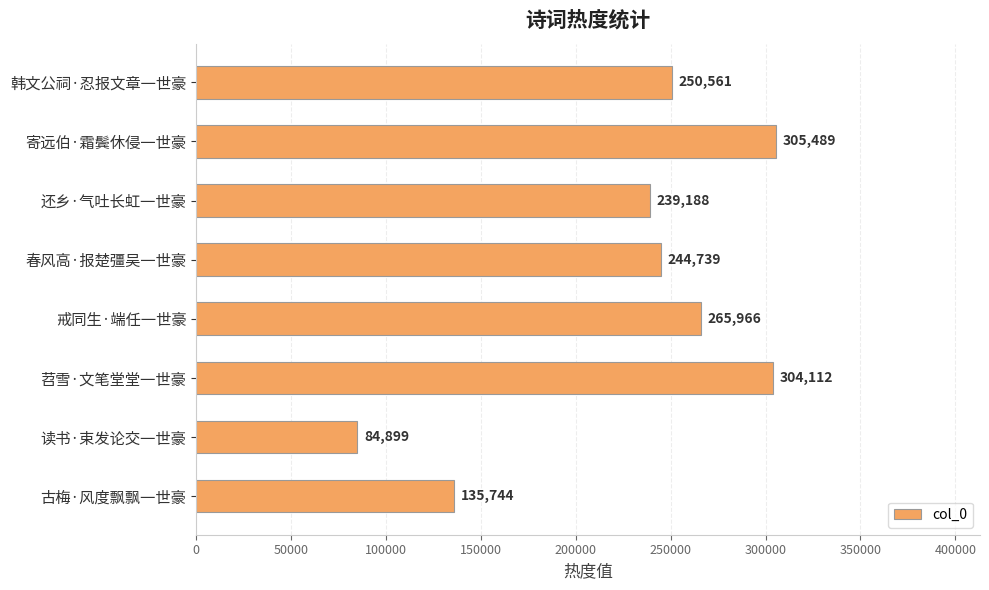

Where is the data nearest to the value 195194?

还乡·气吐长虹一世豪